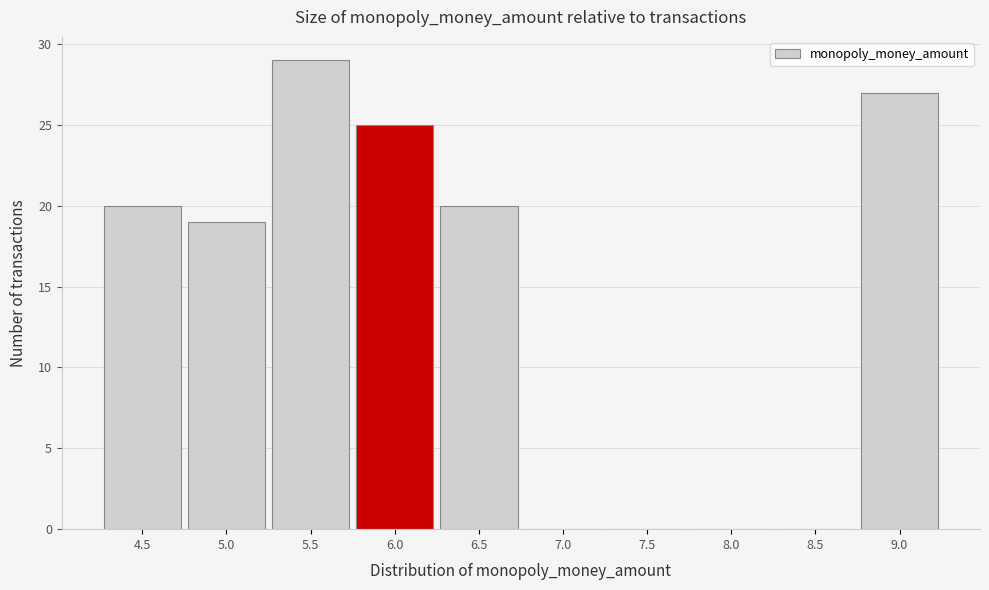

Which range on the x-axis has the tallest bar?

5.25 to 5.75